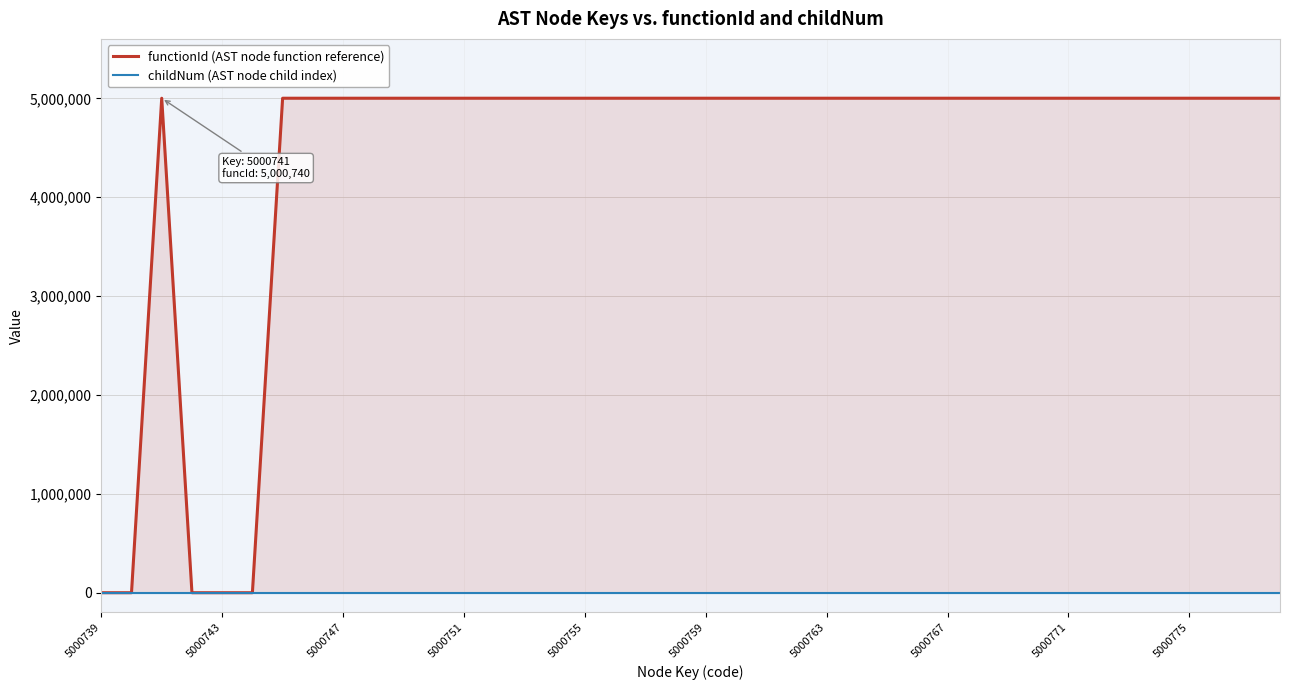

True or false: functionId (AST node function reference) and childNum (AST node child index) intersect in this chart.

False